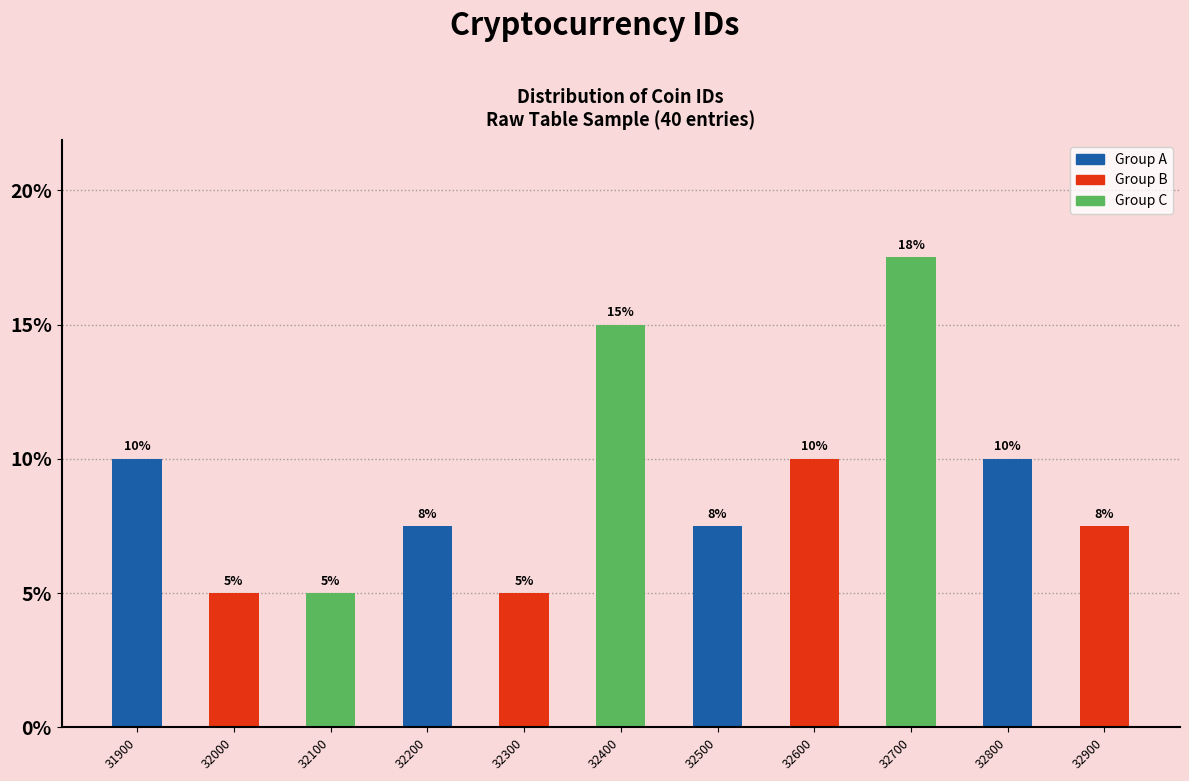

At which label does the data first exceed 7?

31900